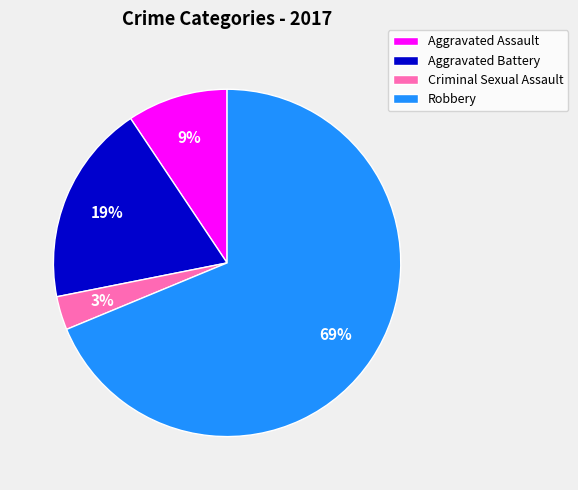

To the nearest percent, what is the average slice percentage?

25%